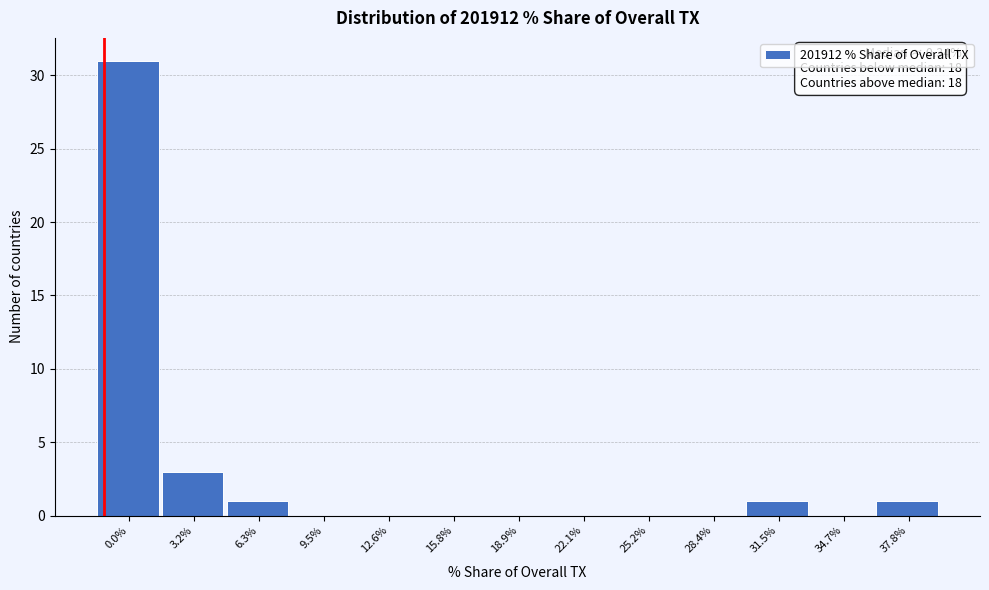

Reading left to right, what are all the values shown in this chart?

0.0%=31	3.2%=3	6.3%=1	9.5%=0	12.6%=0	15.8%=0	18.9%=0	22.1%=0	25.2%=0	28.4%=0	31.5%=1	34.7%=0	37.8%=1